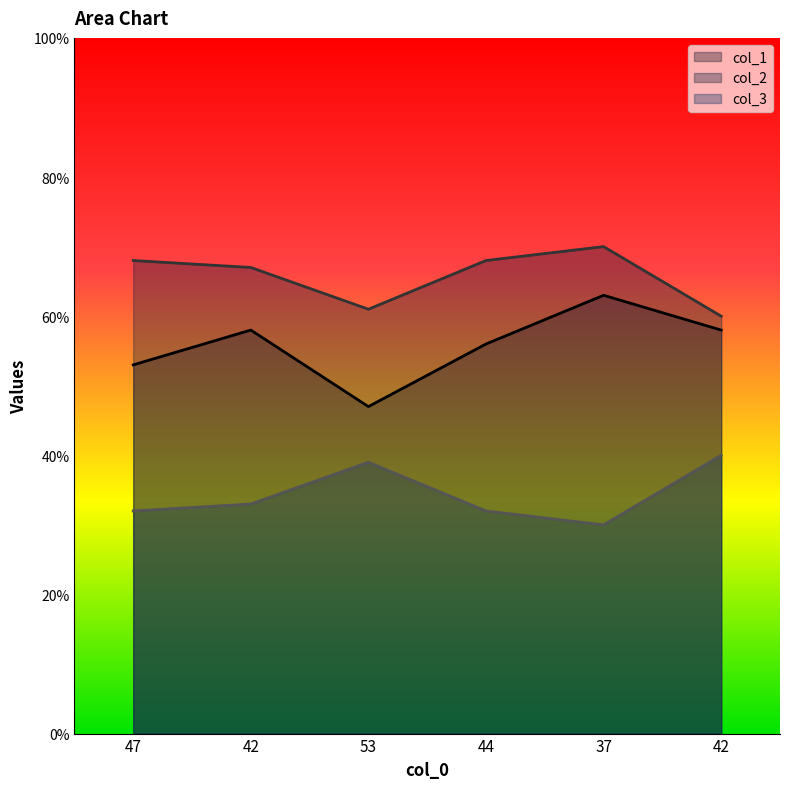

Between 42 and 42, which series saw the biggest shift?

col_2